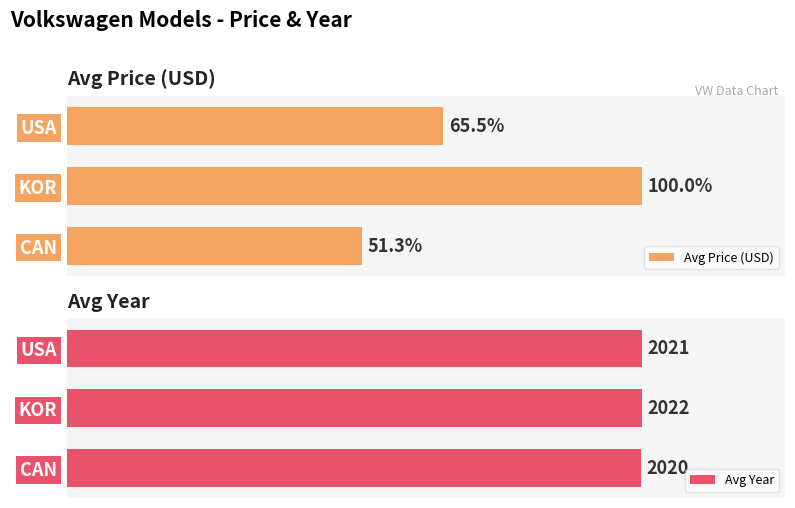

At which label does Avg Year reach its minimum?

CAN